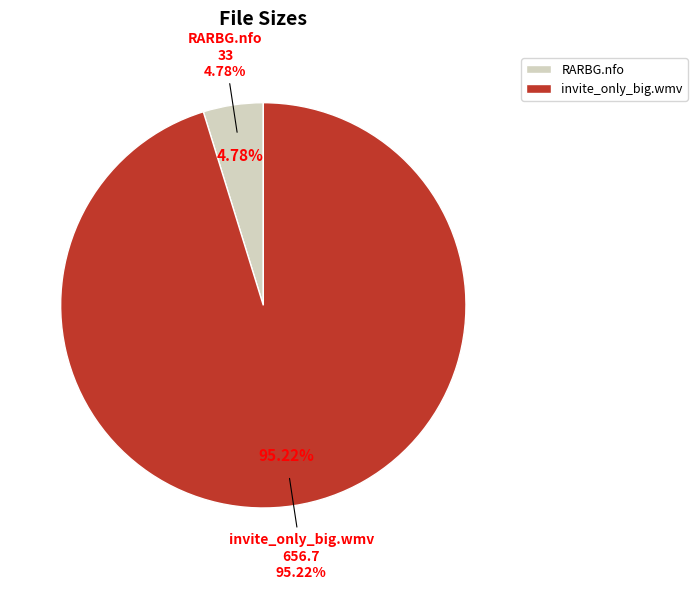

To the nearest percent, what portion does Torrent Downloaded from RARBG.com.nfo represent?

5%